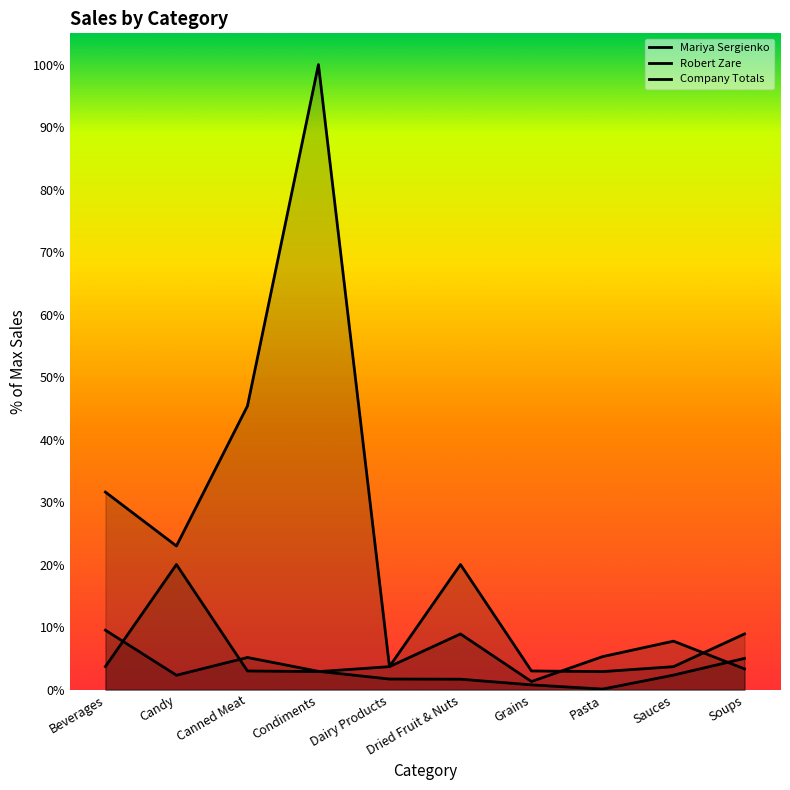

True or false: Robert Zare has a value of 6.2 at Beverages.

False